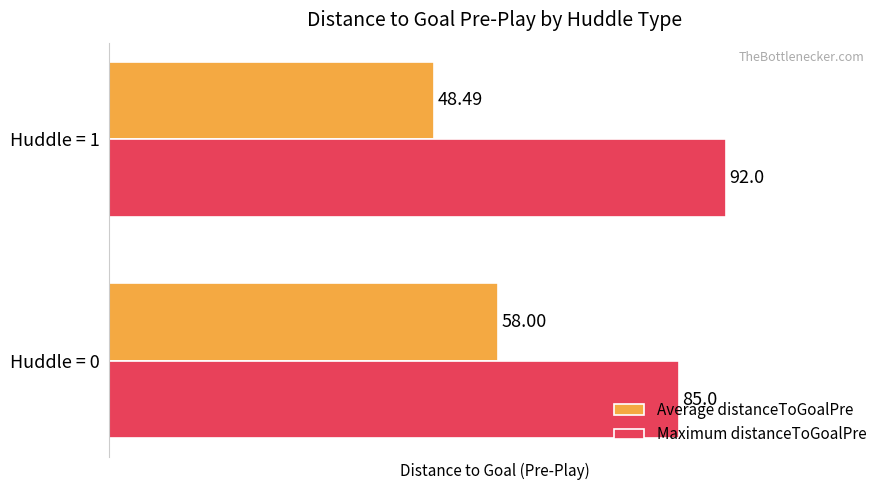

List the series in order of their overall mean, lowest first.

Average distanceToGoalPre, Maximum distanceToGoalPre